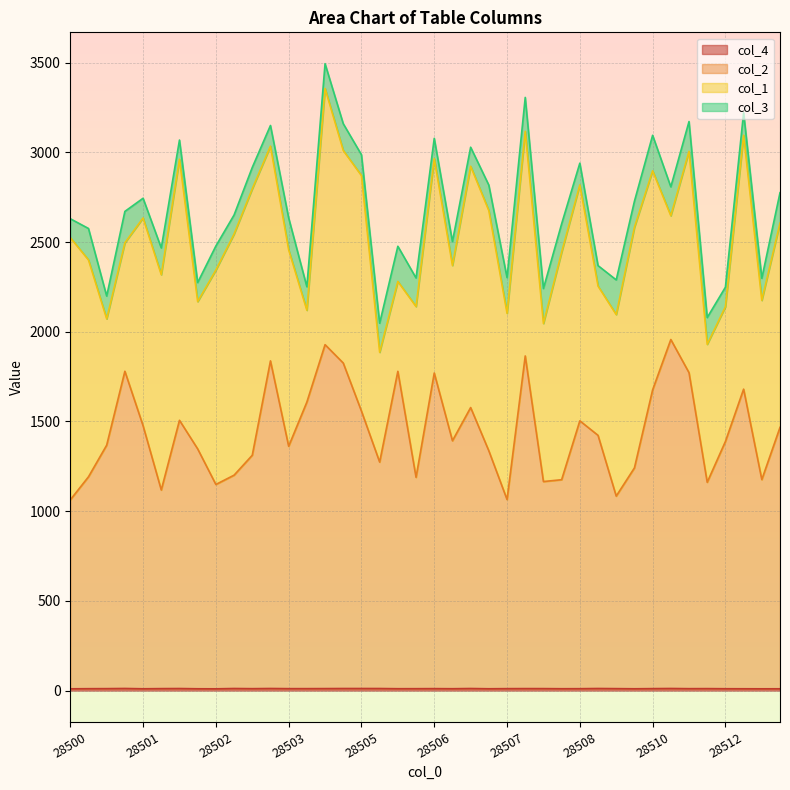

Where does the col_2 series first go above 1392?

28501